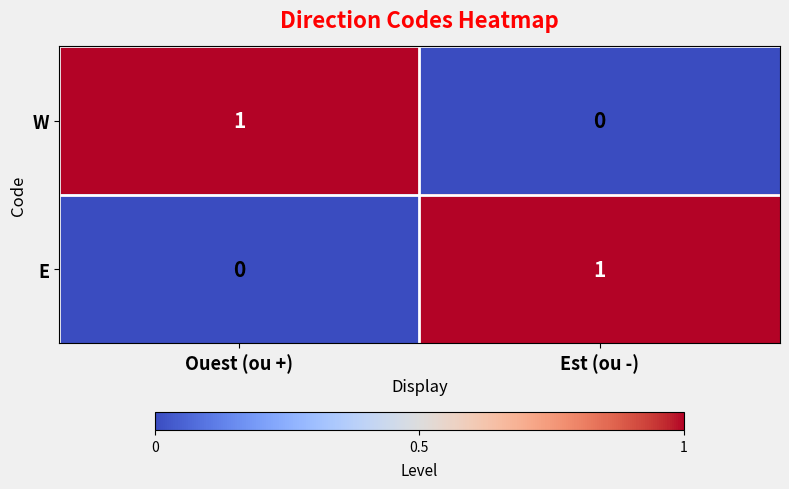

Where is E nearest to the value 0?

Ouest (ou +)